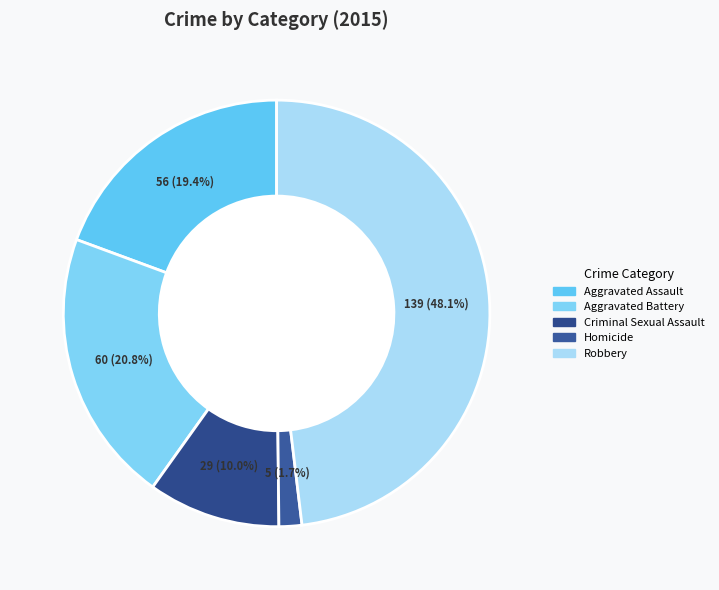

What is the change in value from Criminal Sexual Assault to Robbery?

+110